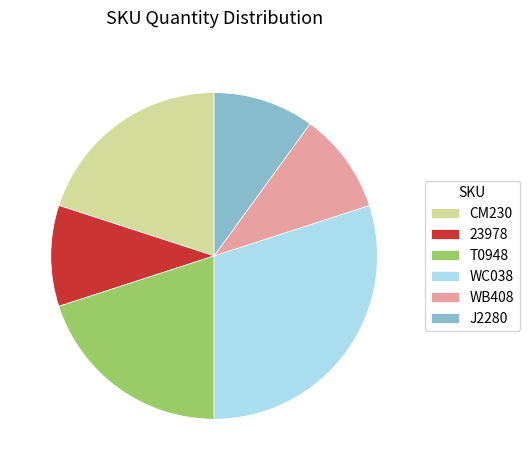

Is it true that WC038 is 30% of the pie?

True